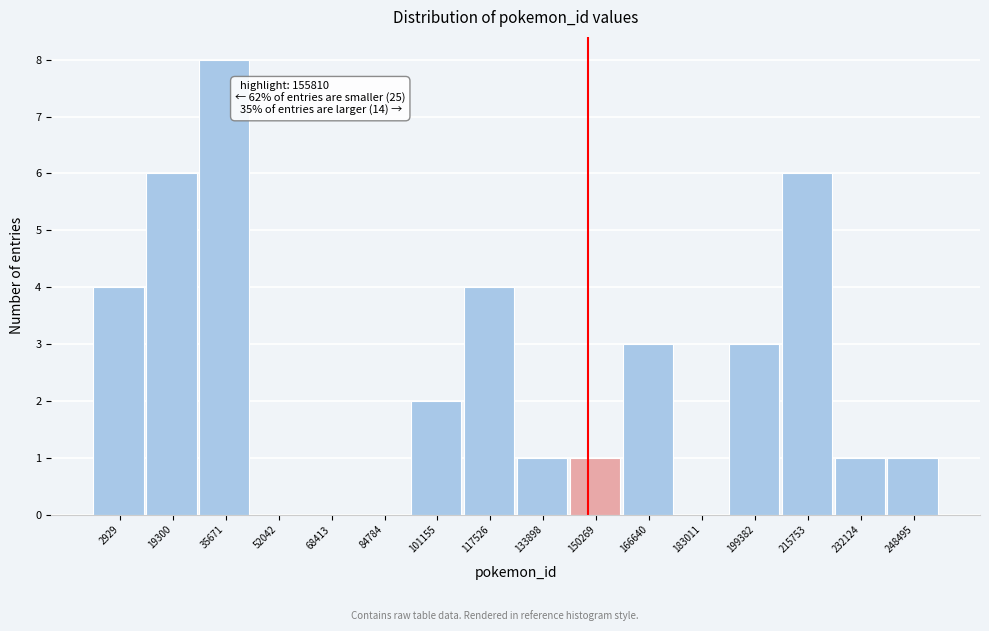

Reading left to right, transcribe all the data shown in this chart.

2929=4	19300=6	35671=8	52042=0	68413=0	84784=0	101155=2	117526=4	133898=1	150269=1	166640=3	183011=0	199382=3	215753=6	232124=1	248495=1